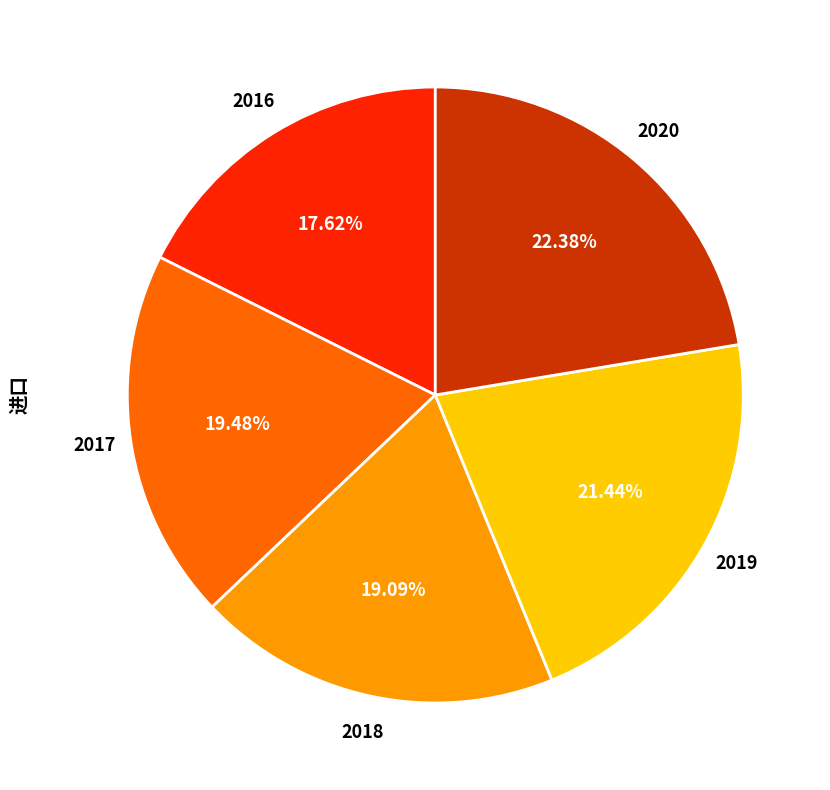

Is 2020 the majority of the pie?

No